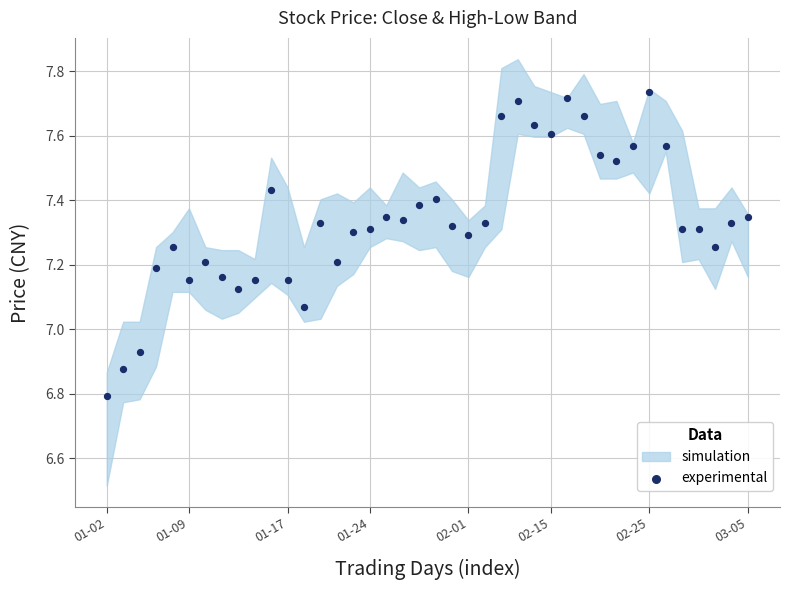

What is the range of Y values (max minus min)?

0.9